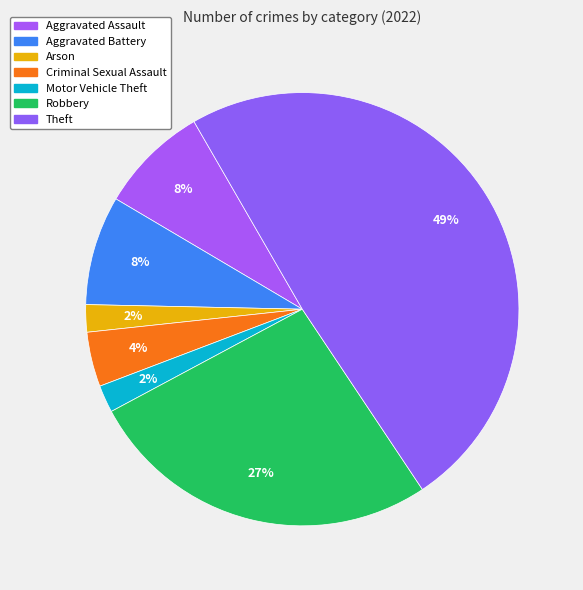

What percentage is the Aggravated Assault slice, to the nearest percent?

8%